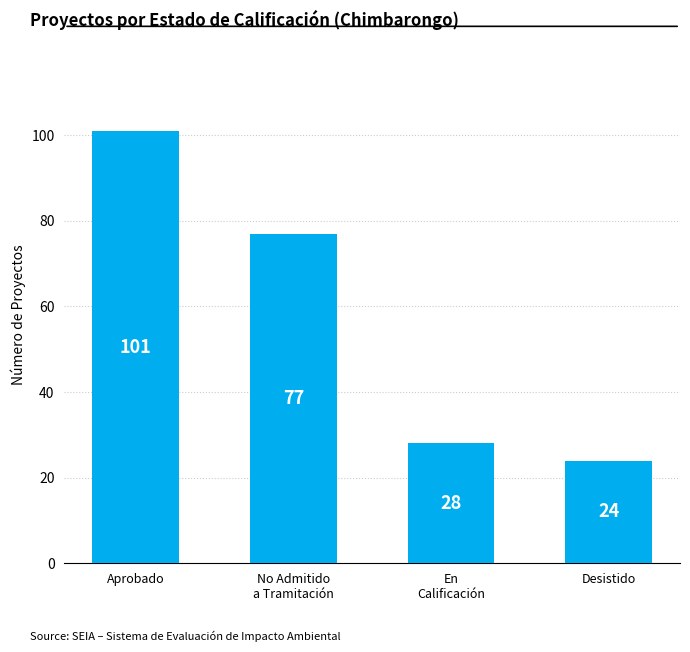

What is the value of the 2nd bar from the left?

77